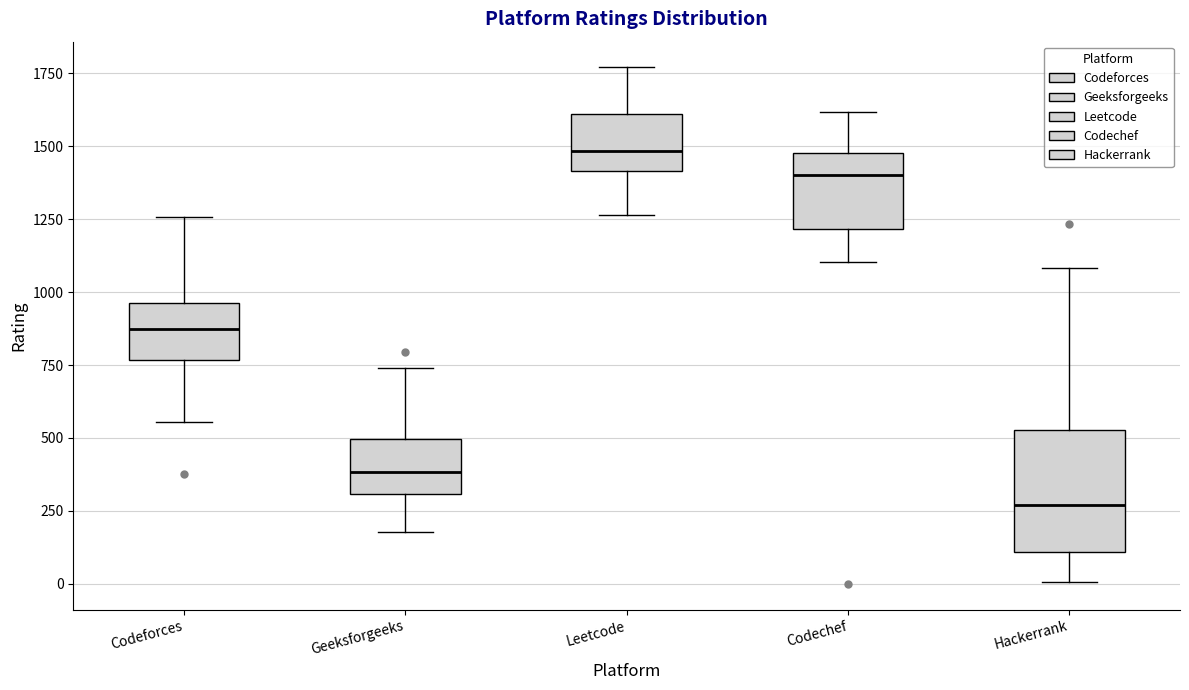

Where is the upper edge of the box for Hackerrank on the y-axis? The values are not printed on the chart, so give them approximately, as read against the axis.

550